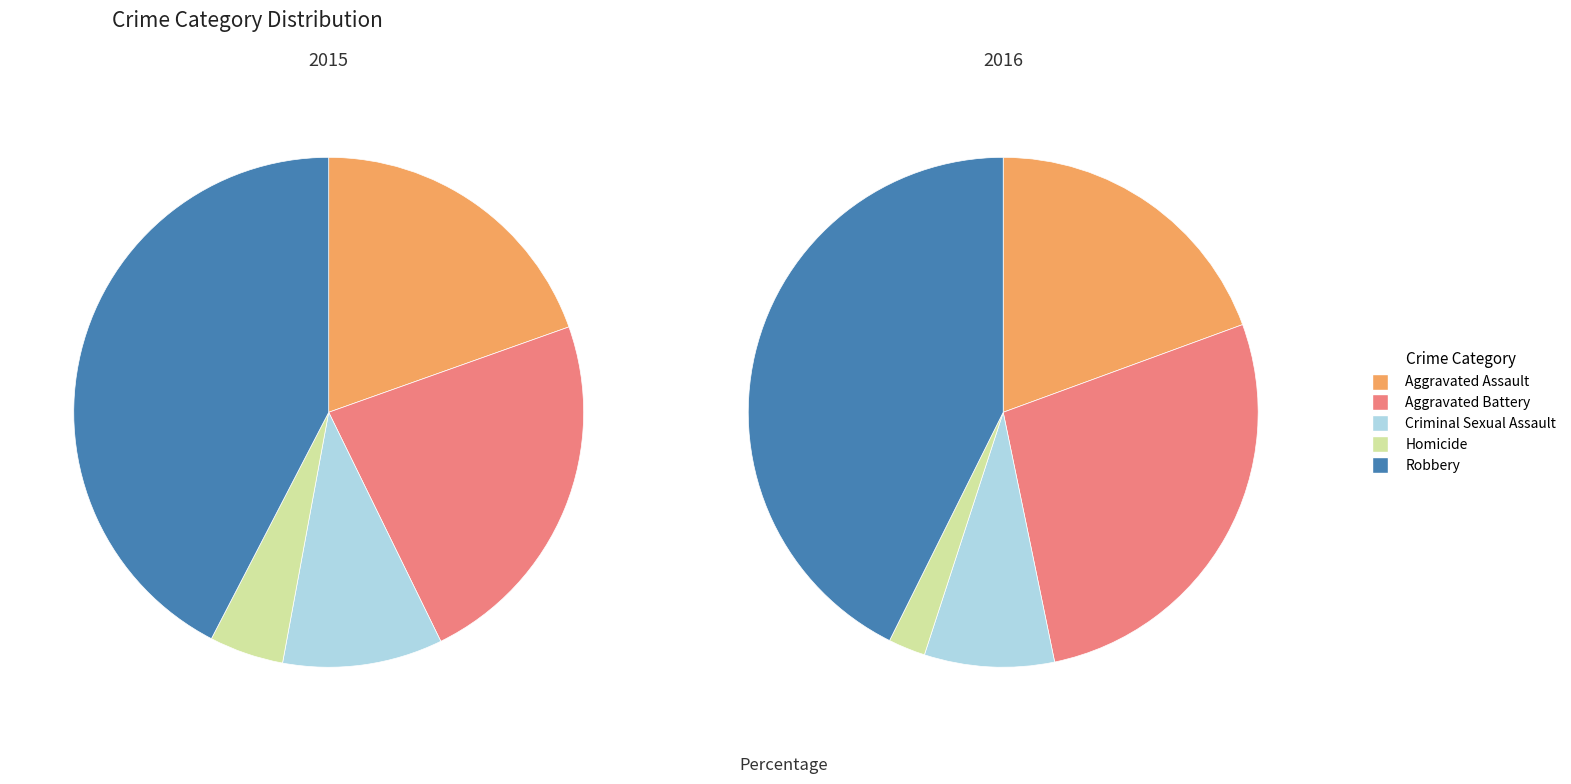

Does any single category account for the majority?

No